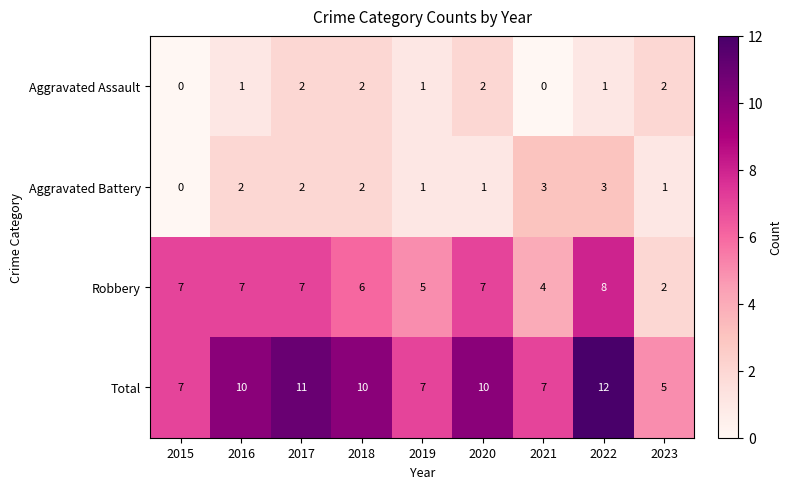

At how many categories does at least one series exceed 4?

9